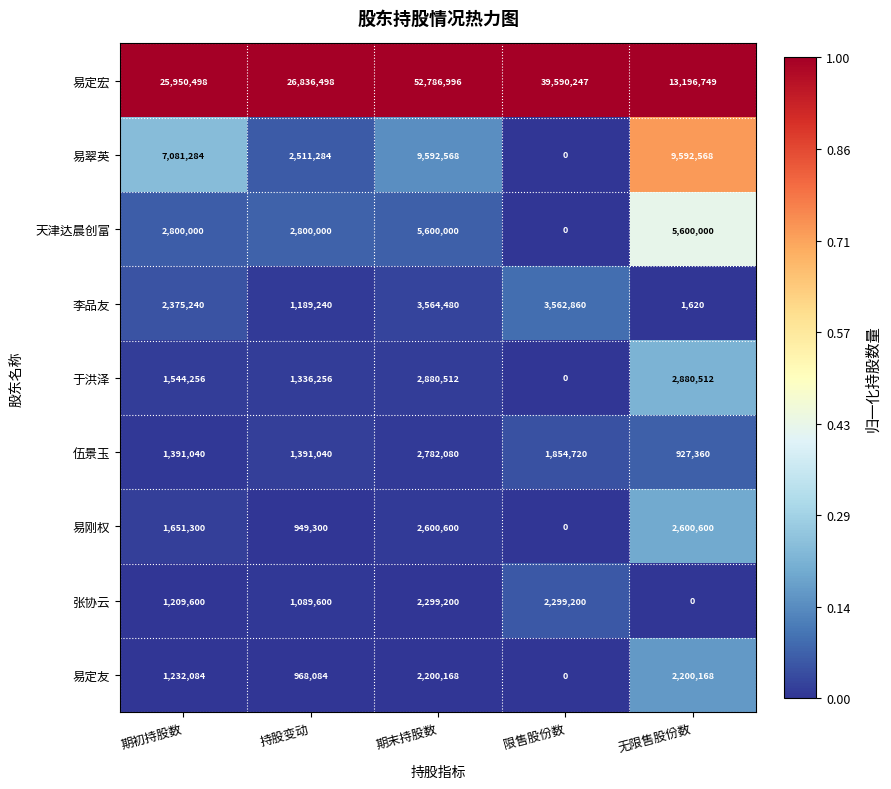

What is the spread (max minus min) of values at 期初持股数?

24740898